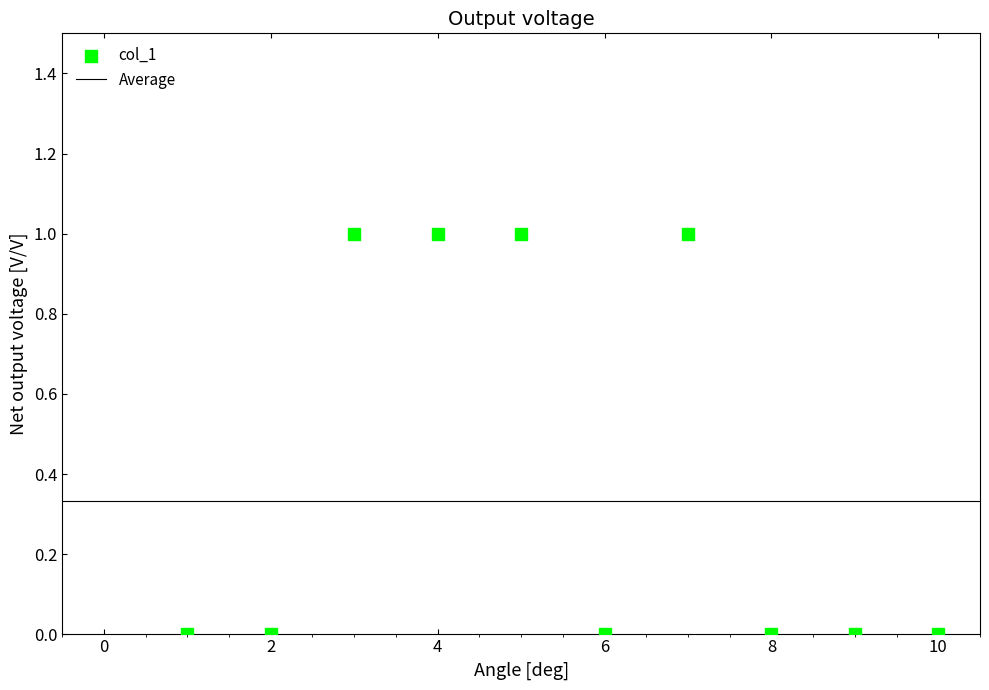

What is the average X value?

6